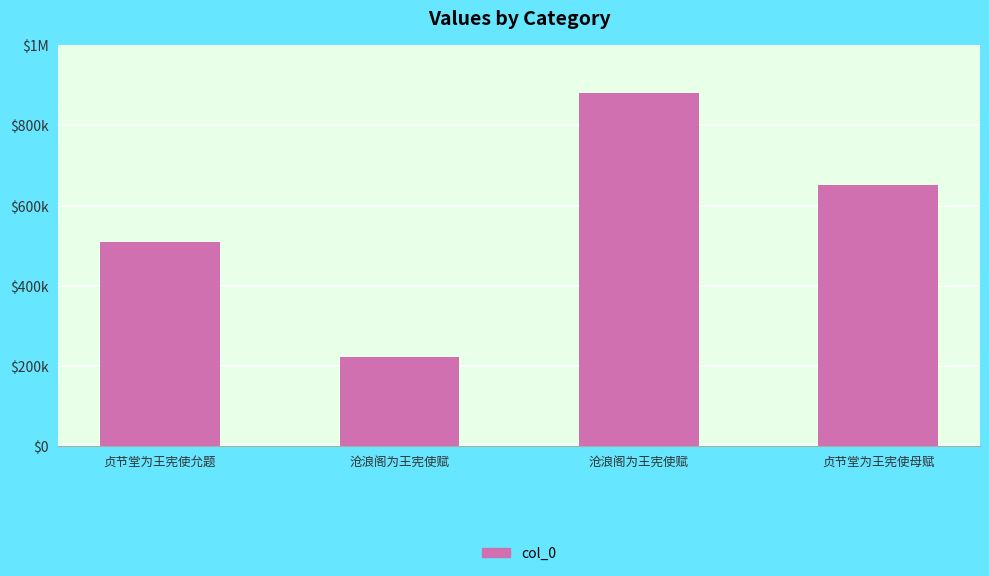

Approximately how many times larger is the value at 沧浪阁为王宪使赋 compared to 贞节堂为王宪使允题?

0.4